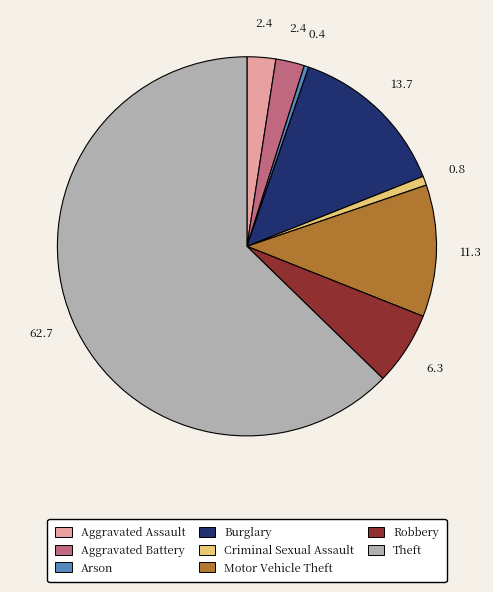

Approximately how many times larger is the value at Aggravated Battery compared to Criminal Sexual Assault?

3.1